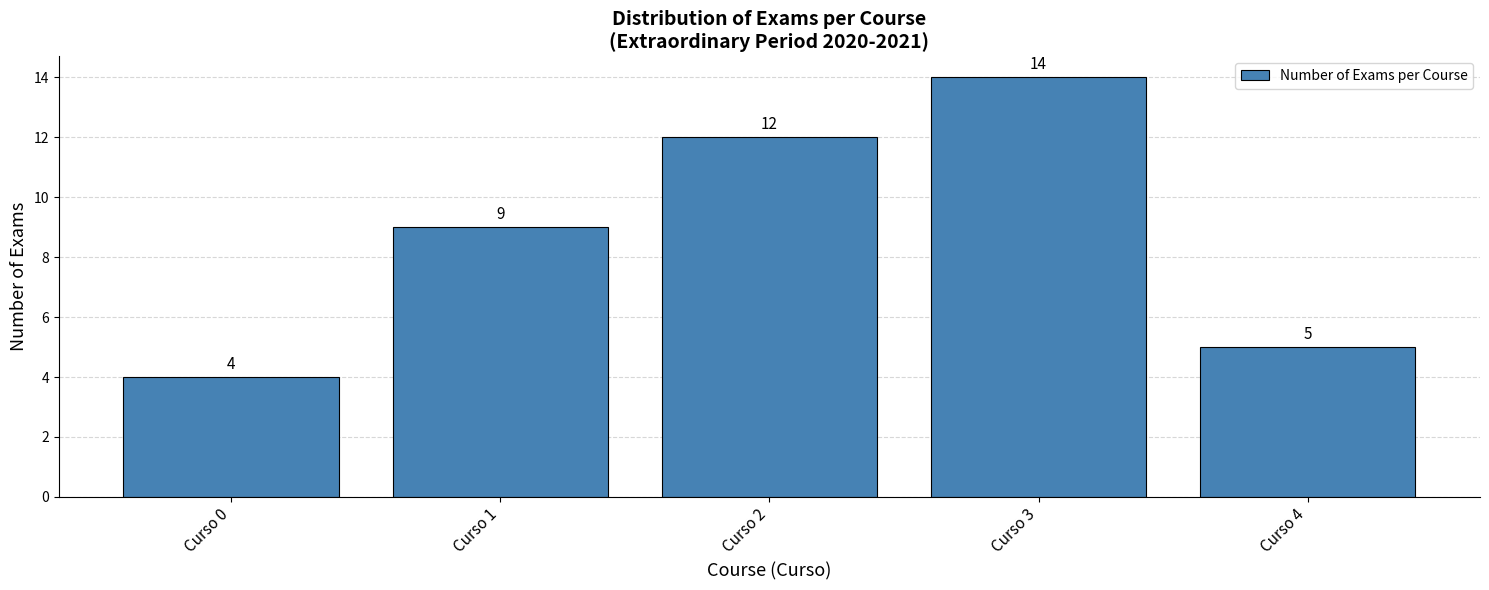

What is the change in value from Curso 2 to Curso 3?

+2